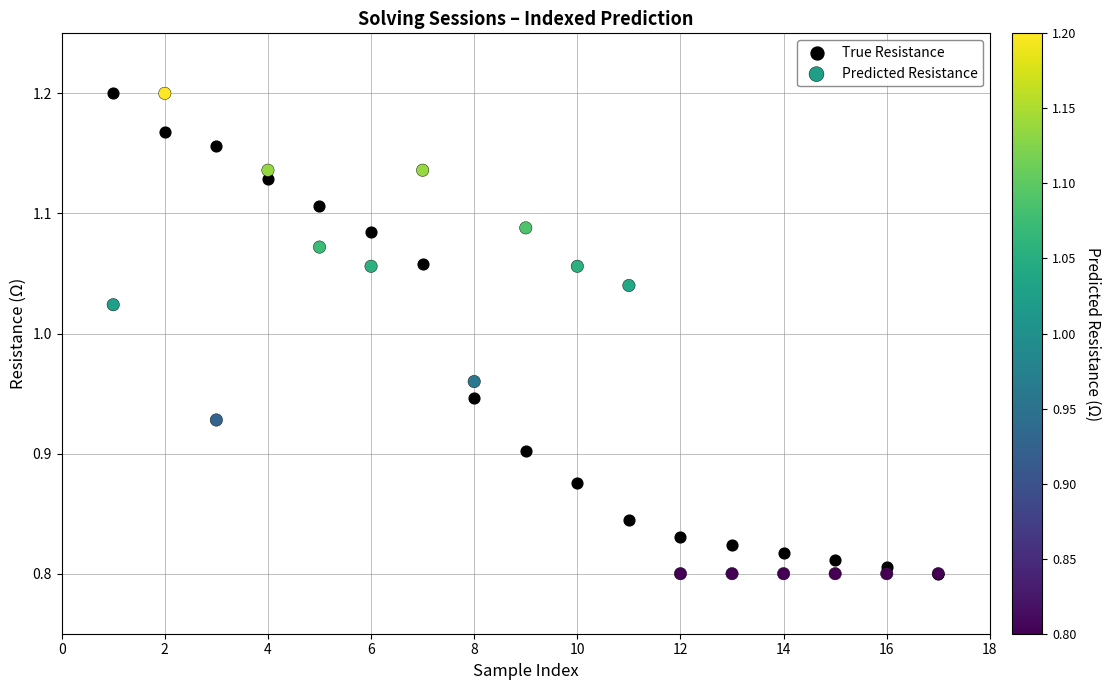

What are all the series names shown in the legend?

True Resistance, Predicted Resistance